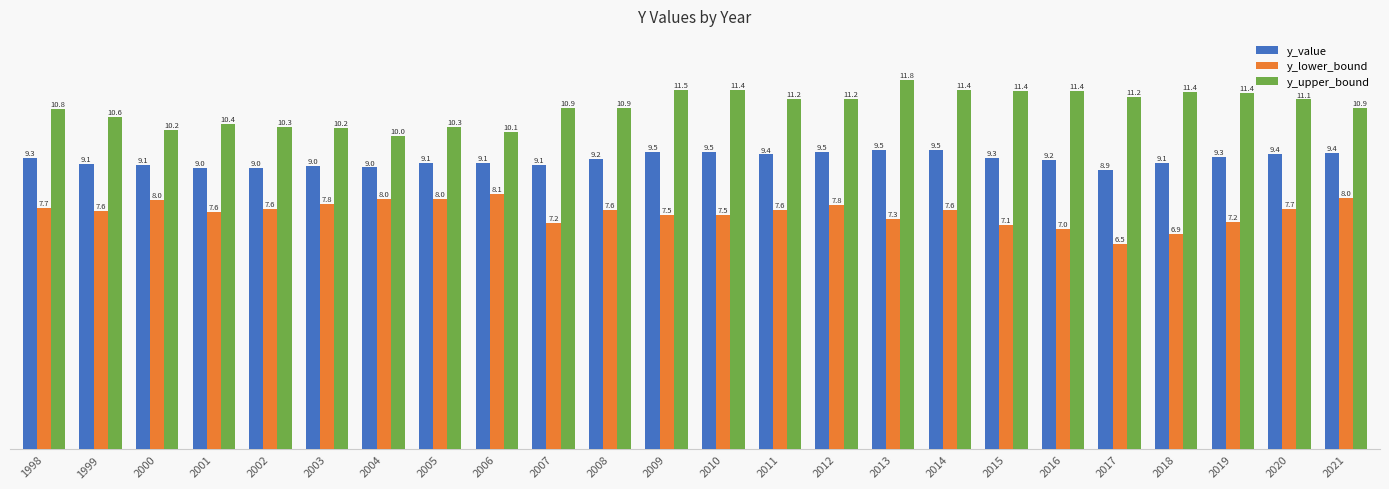

At which label does y_lower_bound first exceed 7?

1998